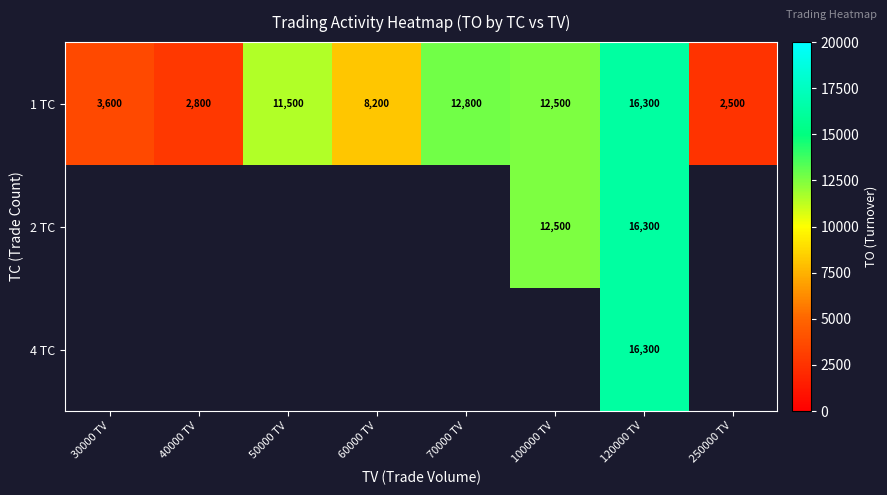

What is the difference between the maximum and second lowest values in the 1 TC series?

13500